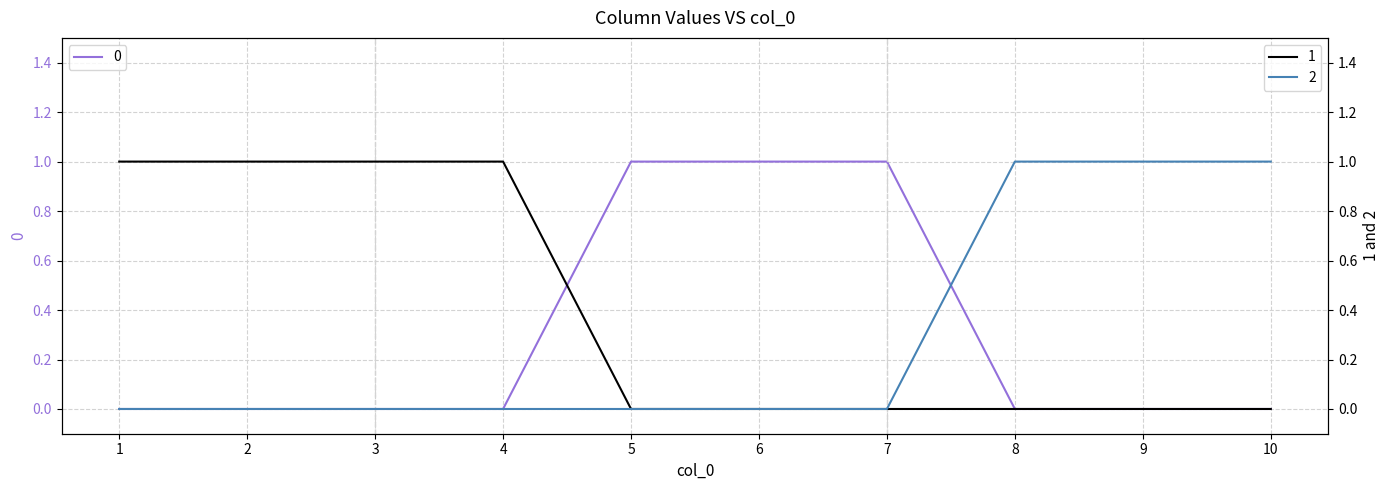

How many values in 2 are above zero?

3